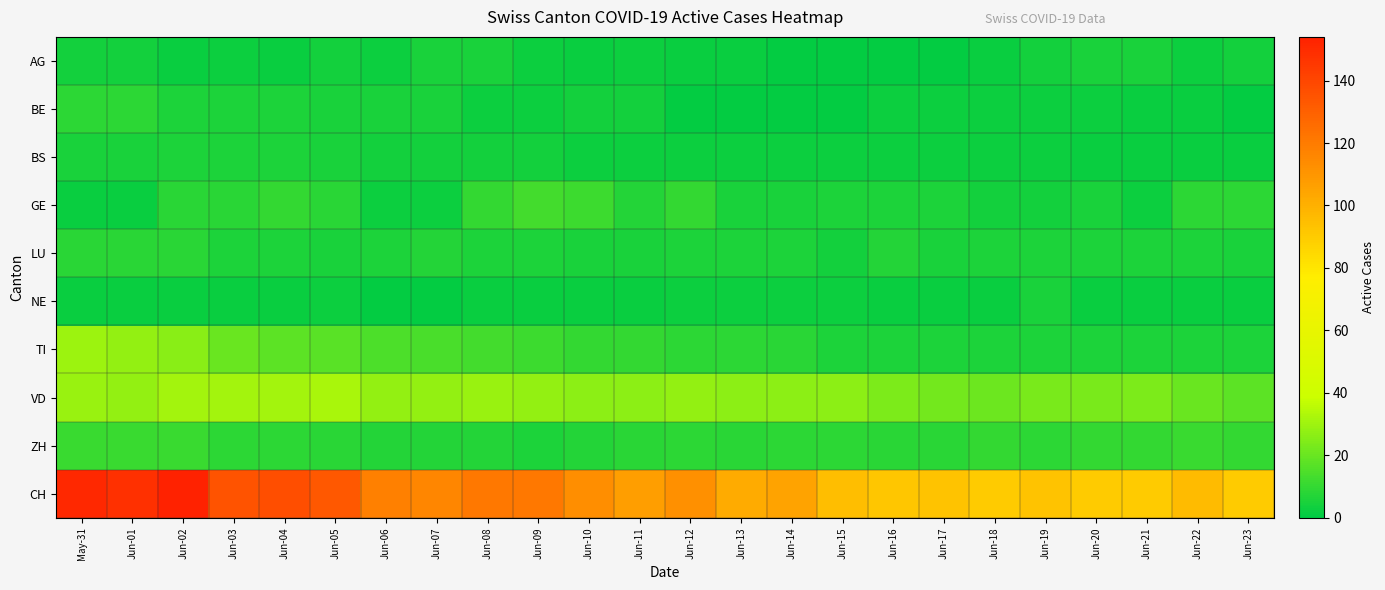

Count the number of categories in the chart.

24